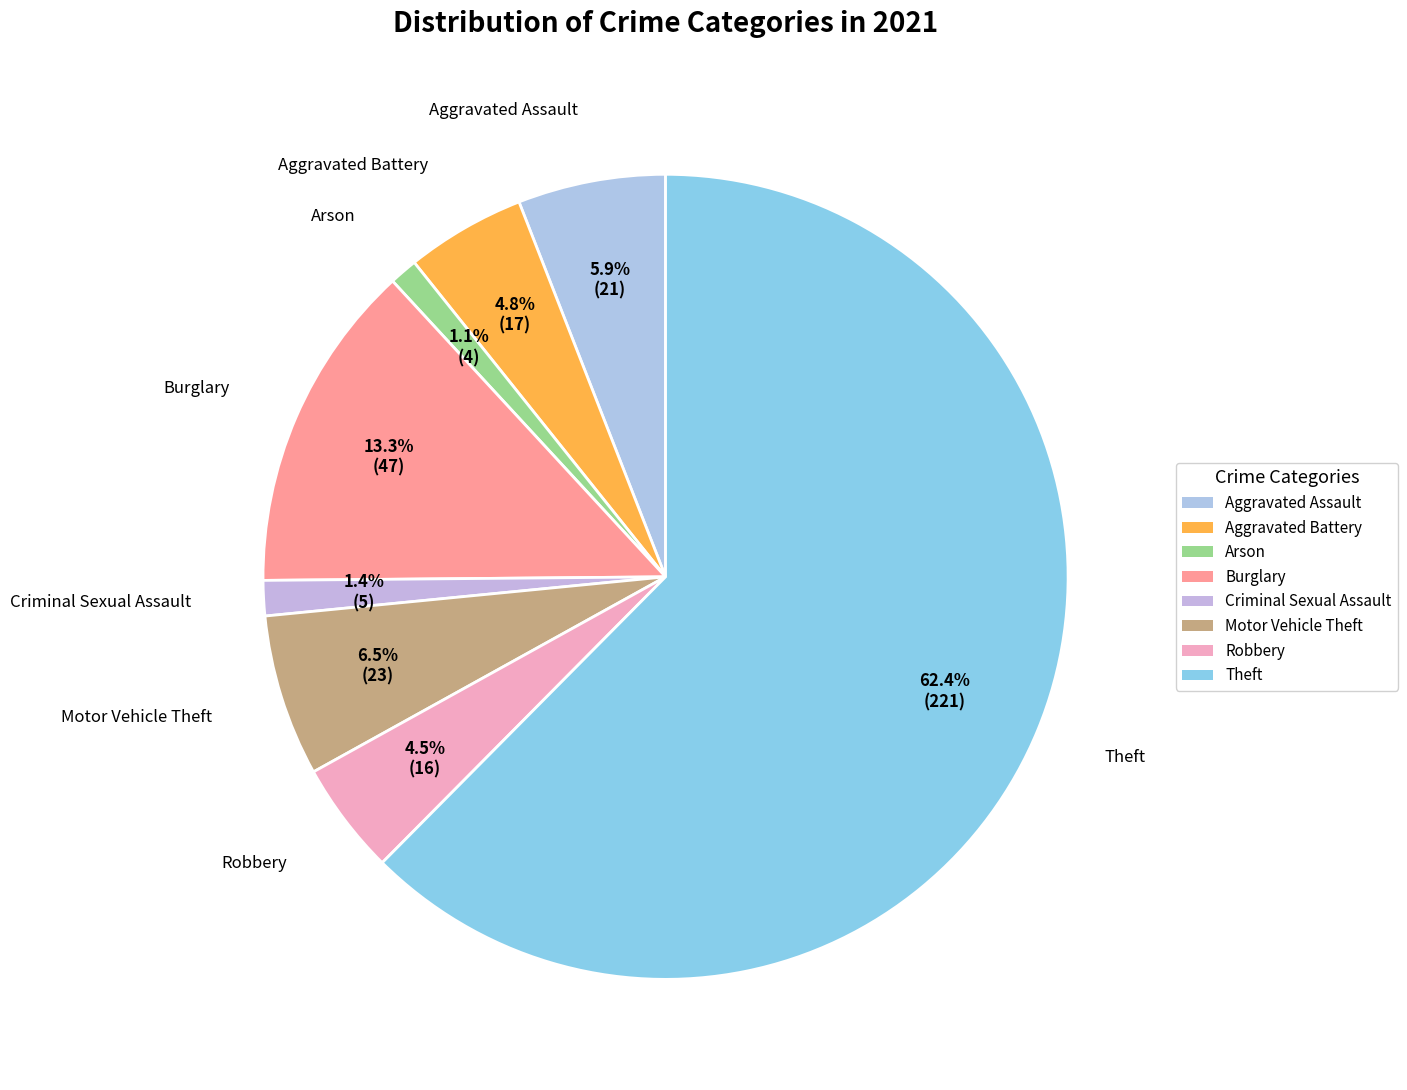

Is Arson the majority of the pie?

No